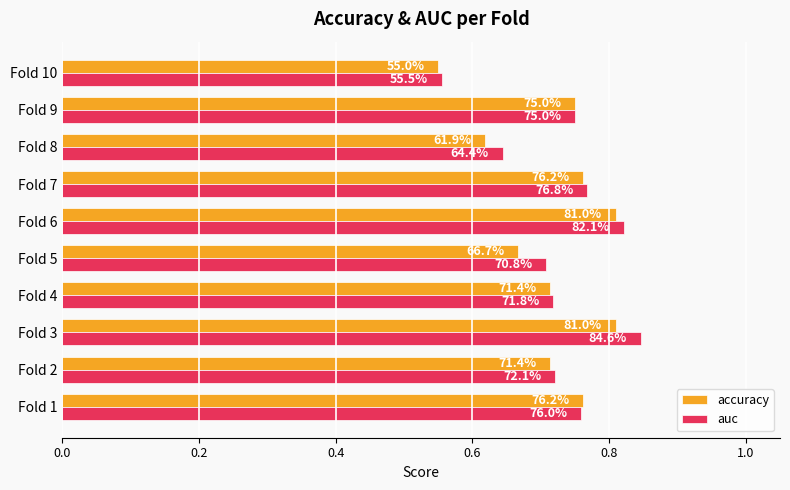

Rank the series by their average value, from highest to lowest.

auc, accuracy